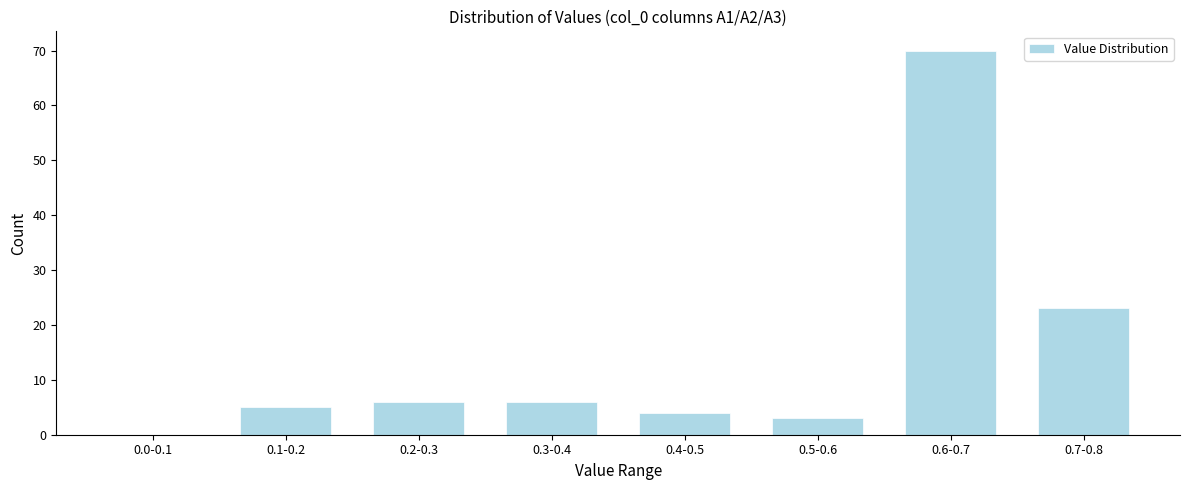

Reading left to right, list all the values displayed in this chart.

0.0-0.1=0	0.1-0.2=5	0.2-0.3=6	0.3-0.4=6	0.4-0.5=4	0.5-0.6=3	0.6-0.7=70	0.7-0.8=23